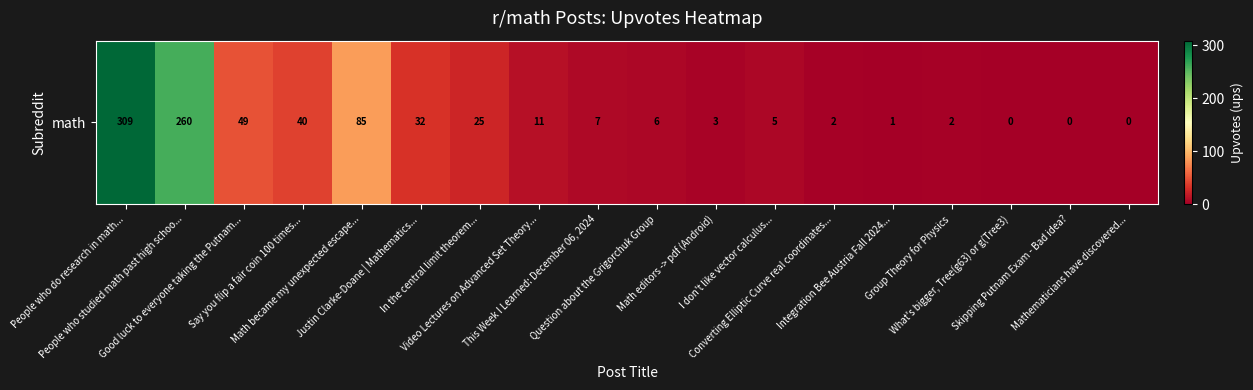

Rank the categories by value from lowest to highest.

What's bigger, Tree(g63) or g(Tree3), Skipping Putnam Exam - Bad idea?, Mathematicians have discovered..., Integration Bee Austria Fall 2024..., Converting Elliptic Curve real coordinates..., Group Theory for Physics, Math editors -> pdf (Android), I don't like vector calculus..., Question about the Grigorchuk Group, This Week I Learned: December 06, 2024, Video Lectures on Advanced Set Theory..., In the central limit theorem..., Justin Clarke-Doane | Mathematics..., Say you flip a fair coin 100 times..., Good luck to everyone taking the Putnam..., Math became my unexpected escape..., People who studied math past high schoo..., People who do research in math...